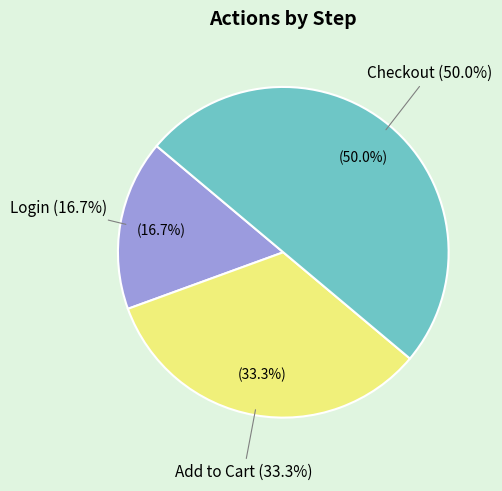

How many segments does this pie chart have?

3